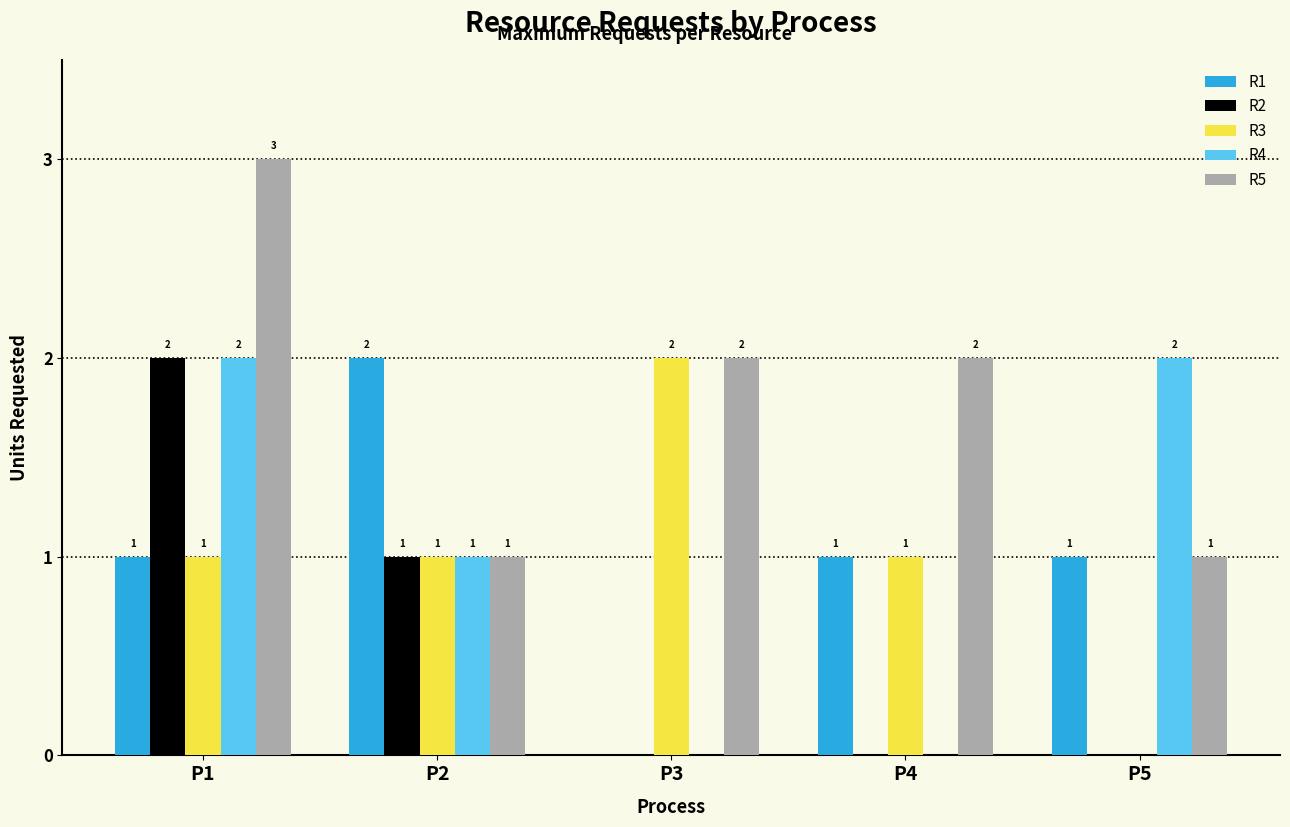

Is it true that R4 equals 0 at P3?

True